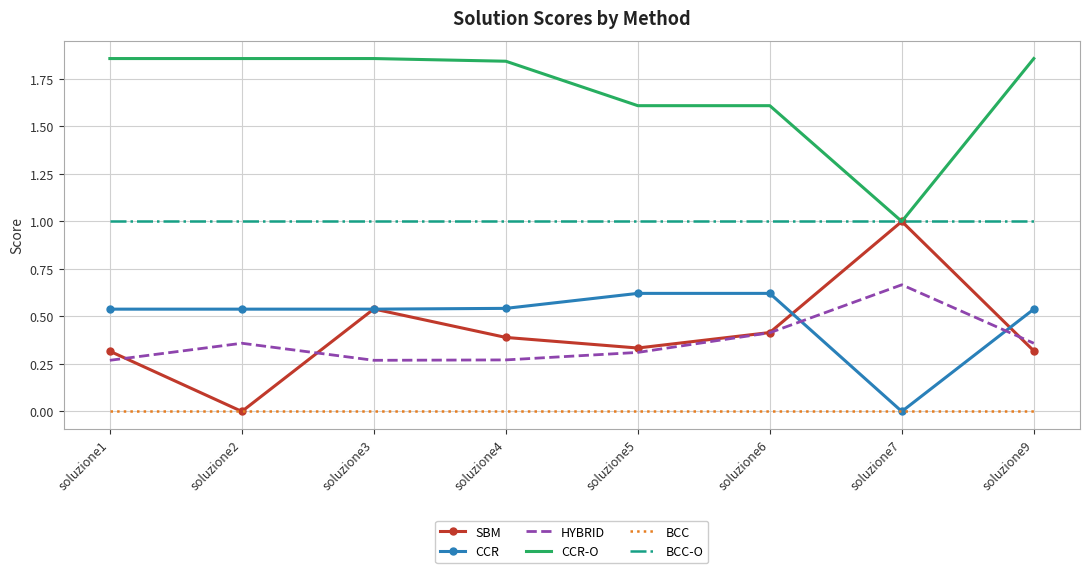

What is the difference between the CCR-O values at soluzione6 and soluzione4?

0.2